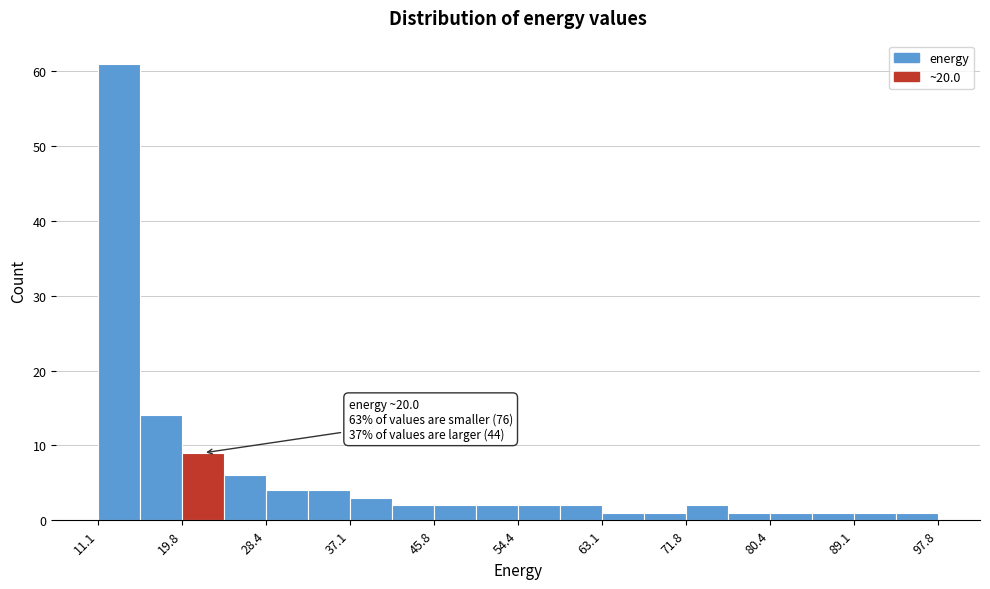

Over which range of the x-axis is the bar tallest?

11 to 15